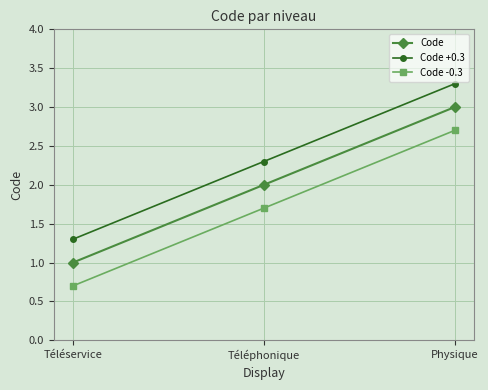

Is the value of Code +0.3 at Physique greater than the value of Code at Téléphonique?

Yes